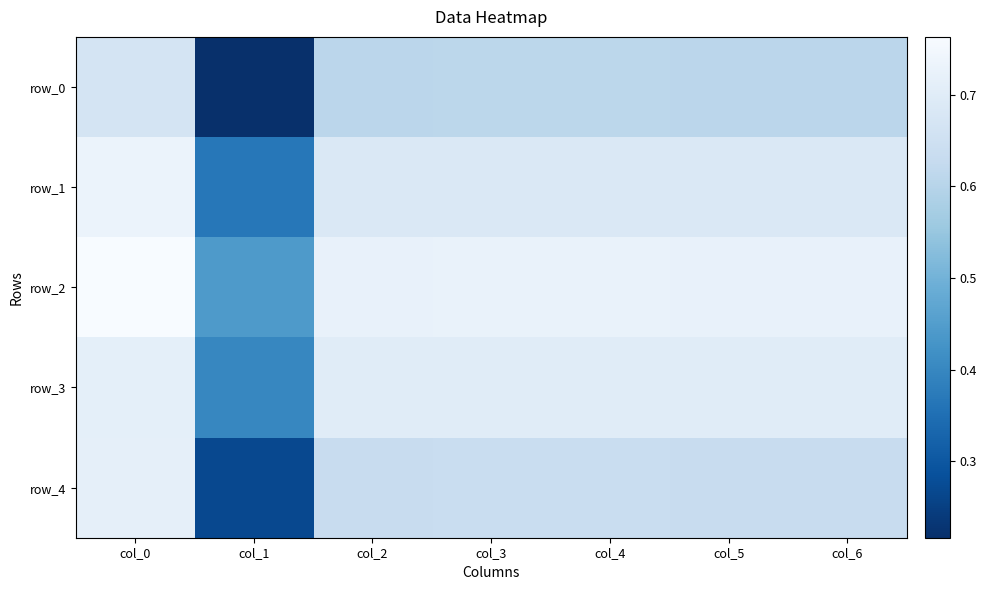

List the series in order of their peak value, highest first.

row_2, row_1, row_4, row_3, row_0